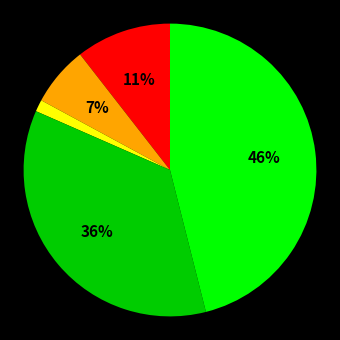

To the nearest percent, what is the difference between the largest and smallest slice percentages?

45%